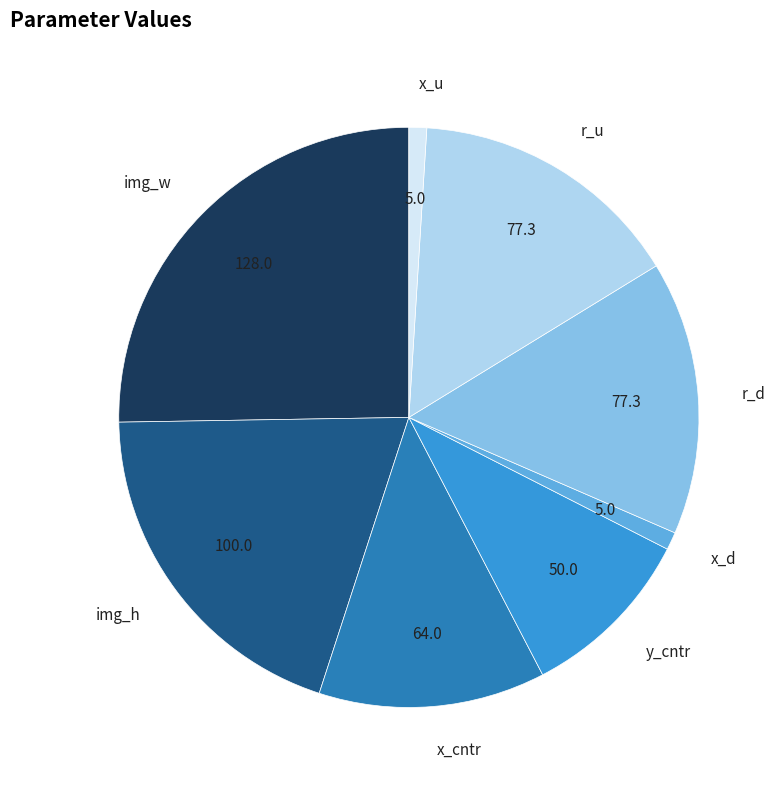

Which slice is the largest?

img_w